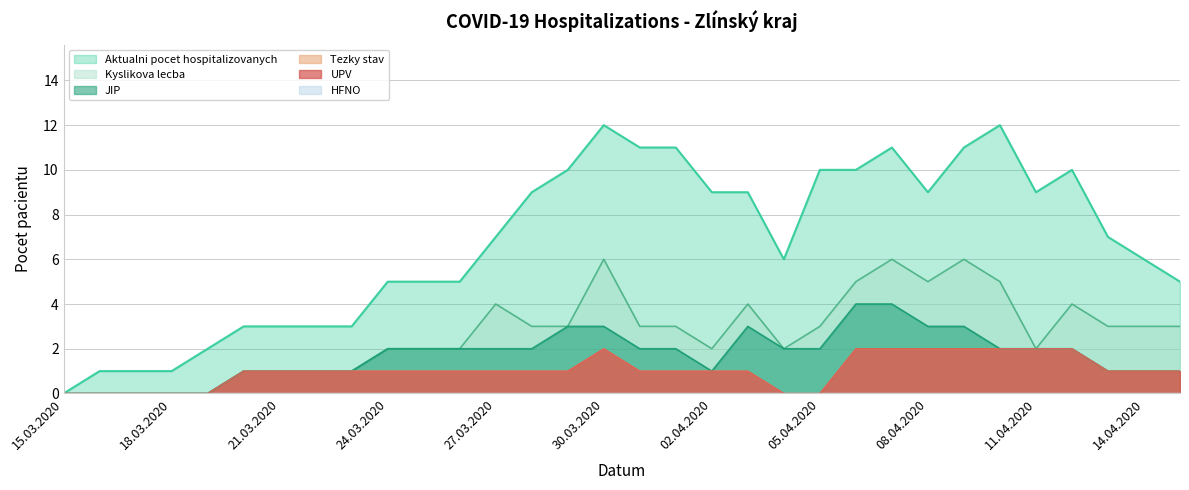

True or false: JIP and Kyslikova lecba intersect in this chart.

False